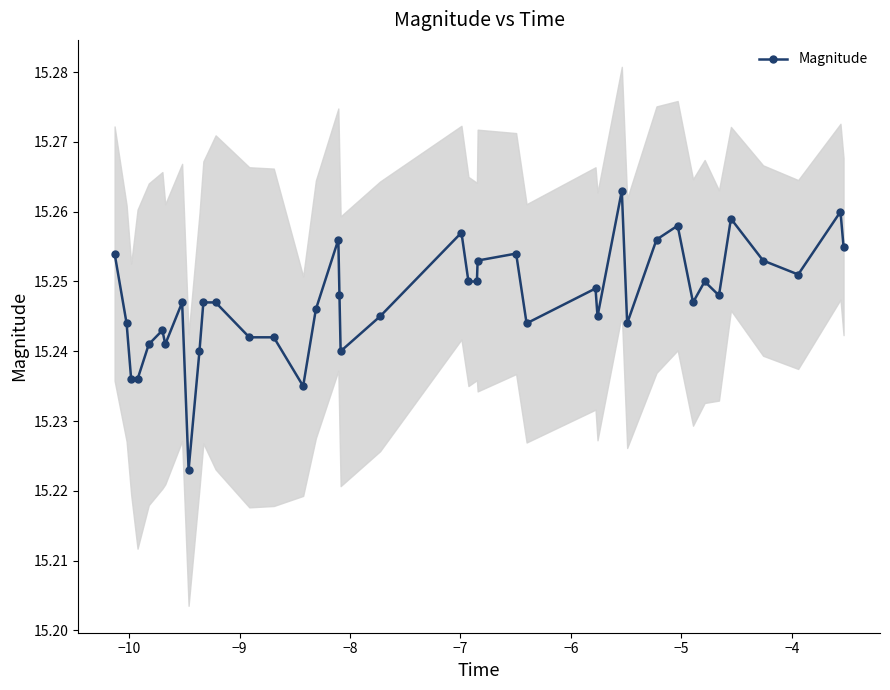

The value at −3 is 6.0. True or false?

False